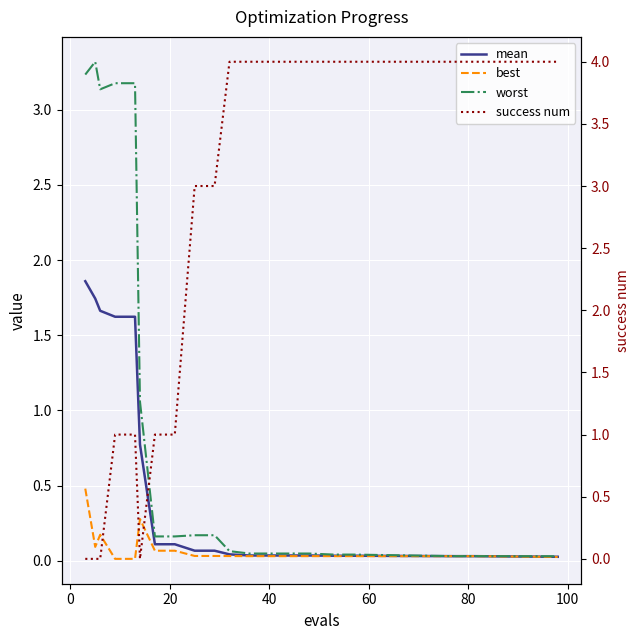

True or false: worst and best cross at least once.

False